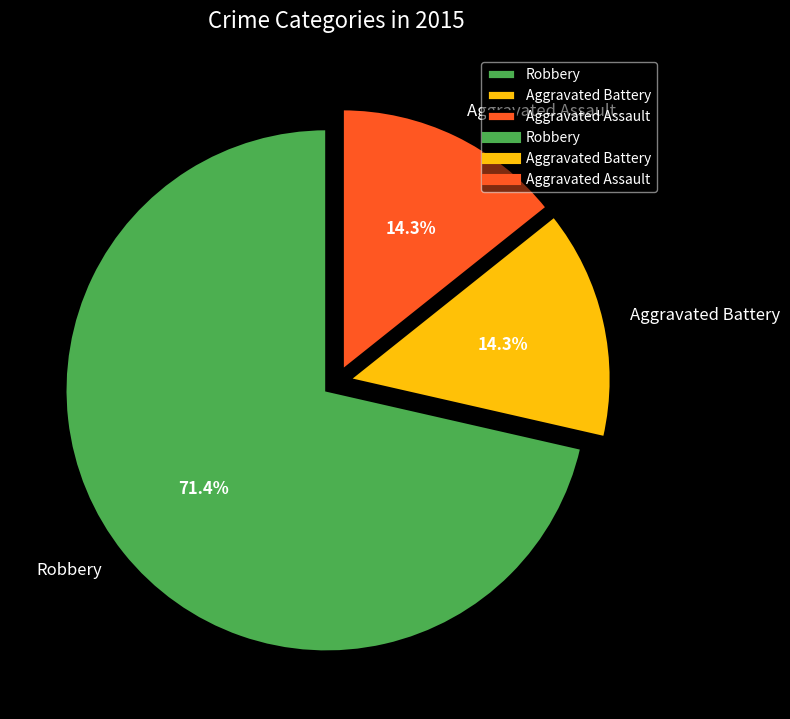

Approximately how many times larger is the value at Robbery compared to Aggravated Assault?

5.0